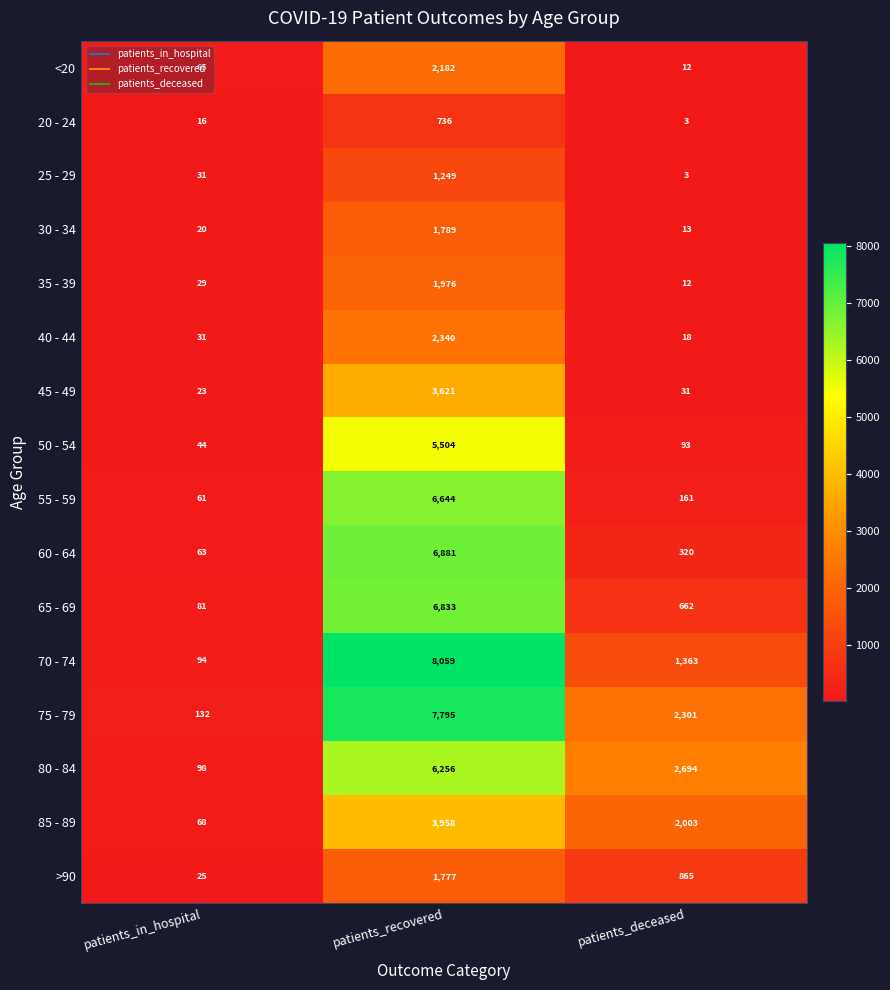

At which label is 75 - 79 closest to 3963?

patients_deceased